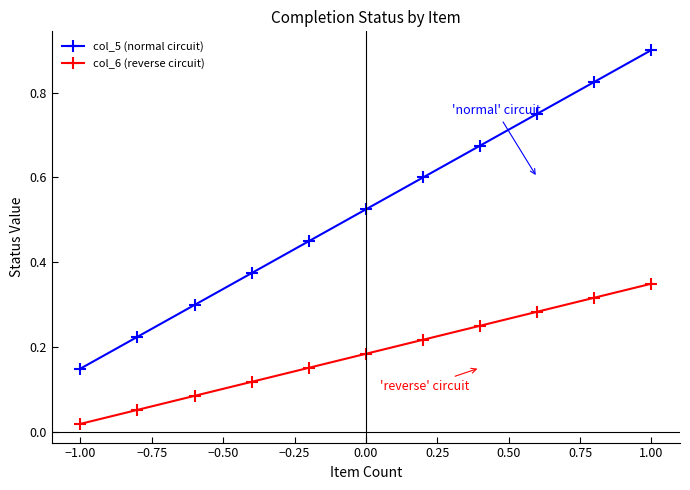

Which series has the widest spread of values?

col_5 (normal circuit)